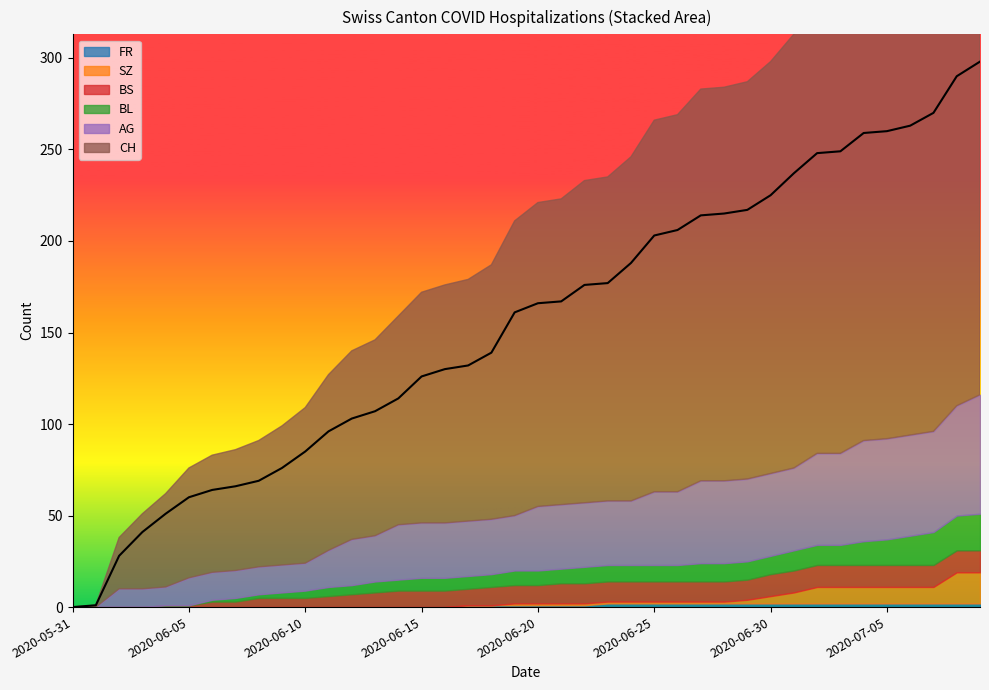

The value of CH at 2020-07-05 is 260. True or false?

True